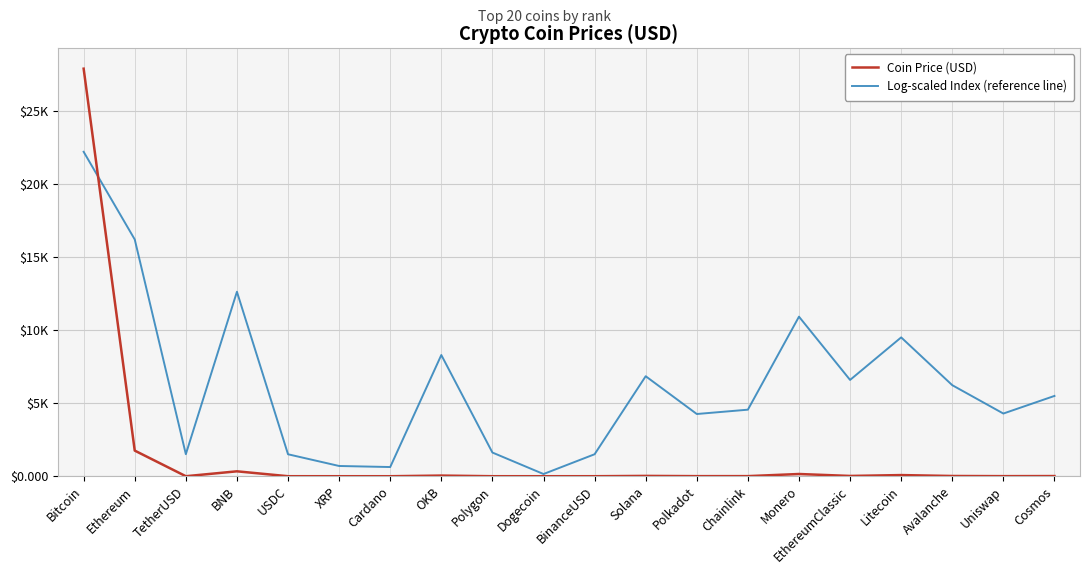

The Coin Price (USD) series shows 1.0 at TetherUSD. True or false?

True